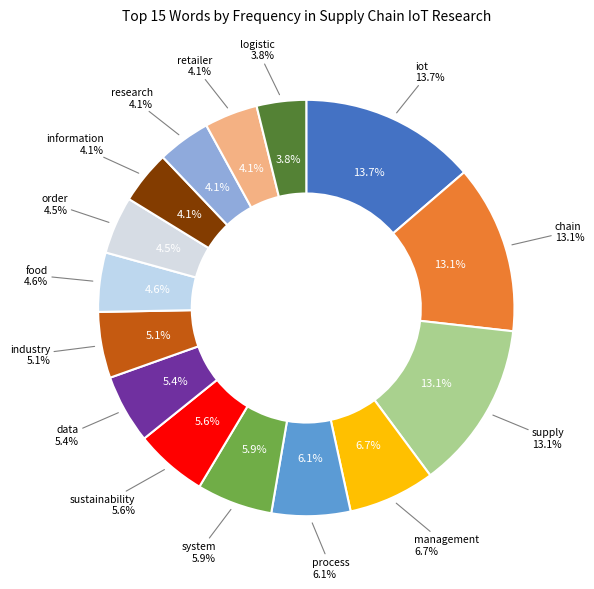

To the nearest percent, what is the average slice percentage?

7%